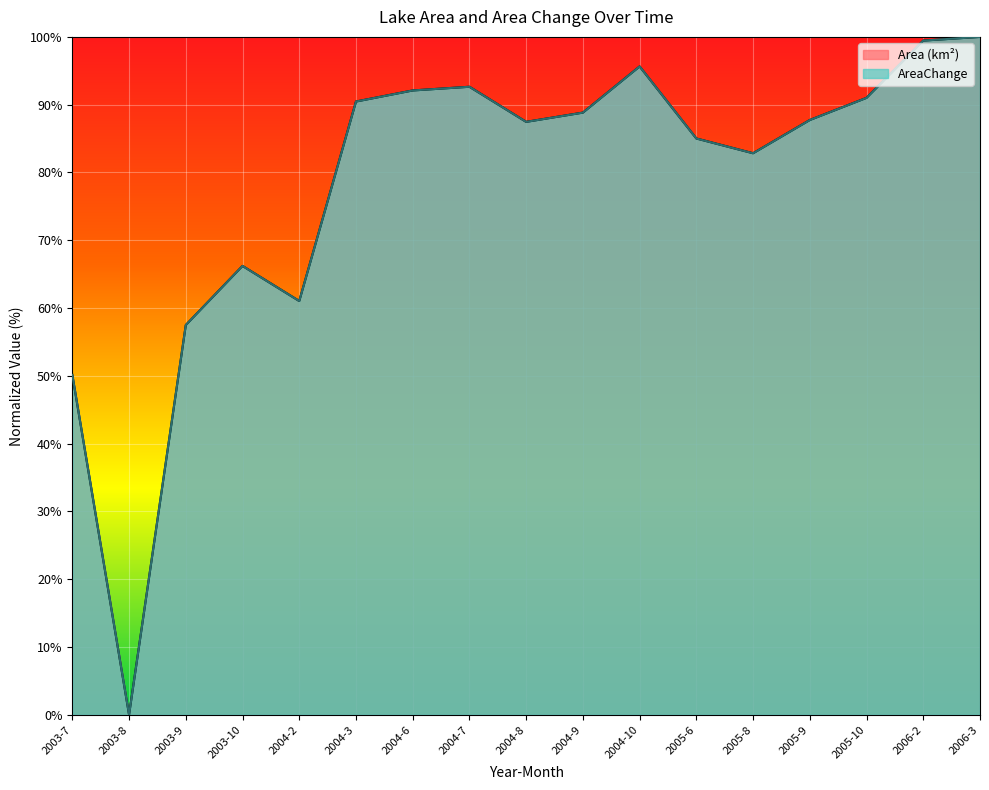

How many lines are shown in the chart?

2